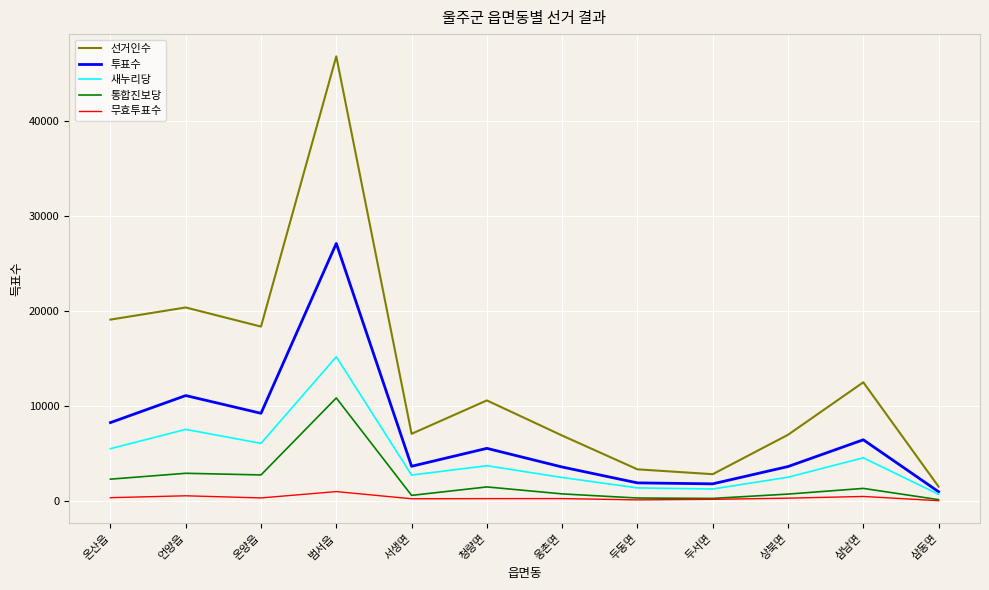

Which series has the largest range (max minus min)?

선거인수